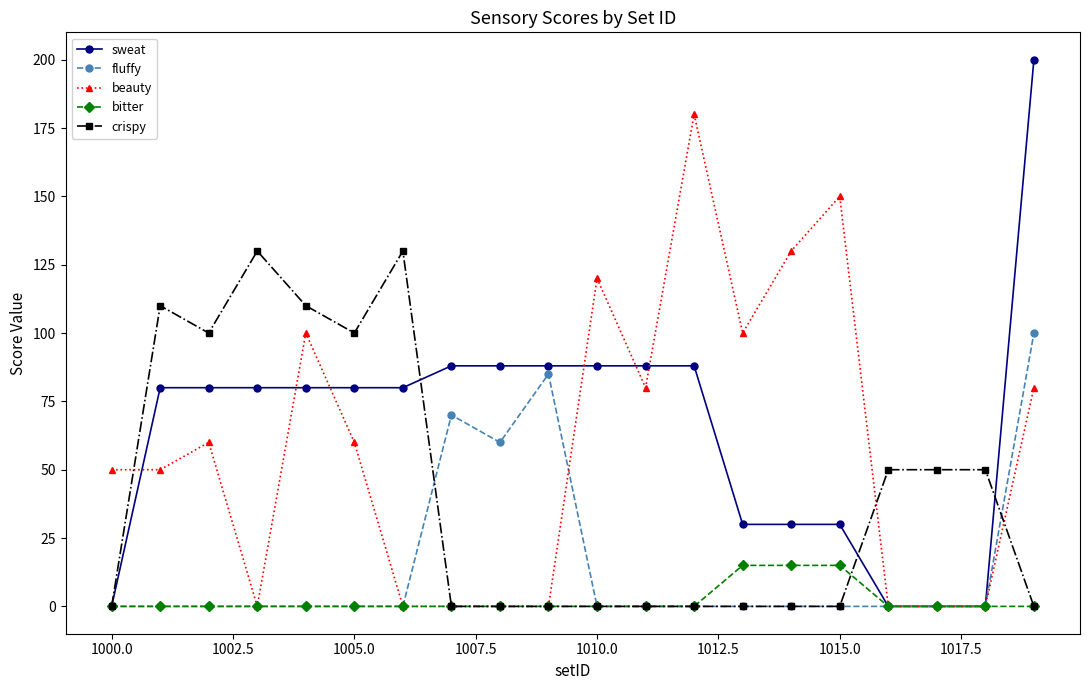

What is the value of the beauty point at the 12th from the left?

80